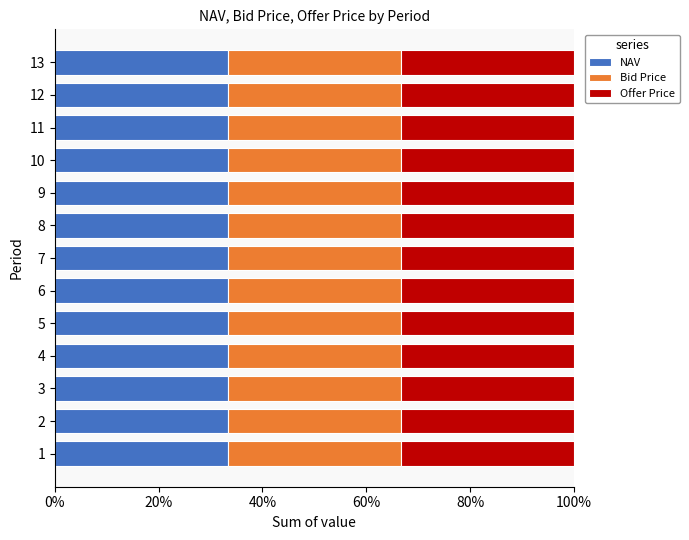

What is the maximum value for NAV?

33.3